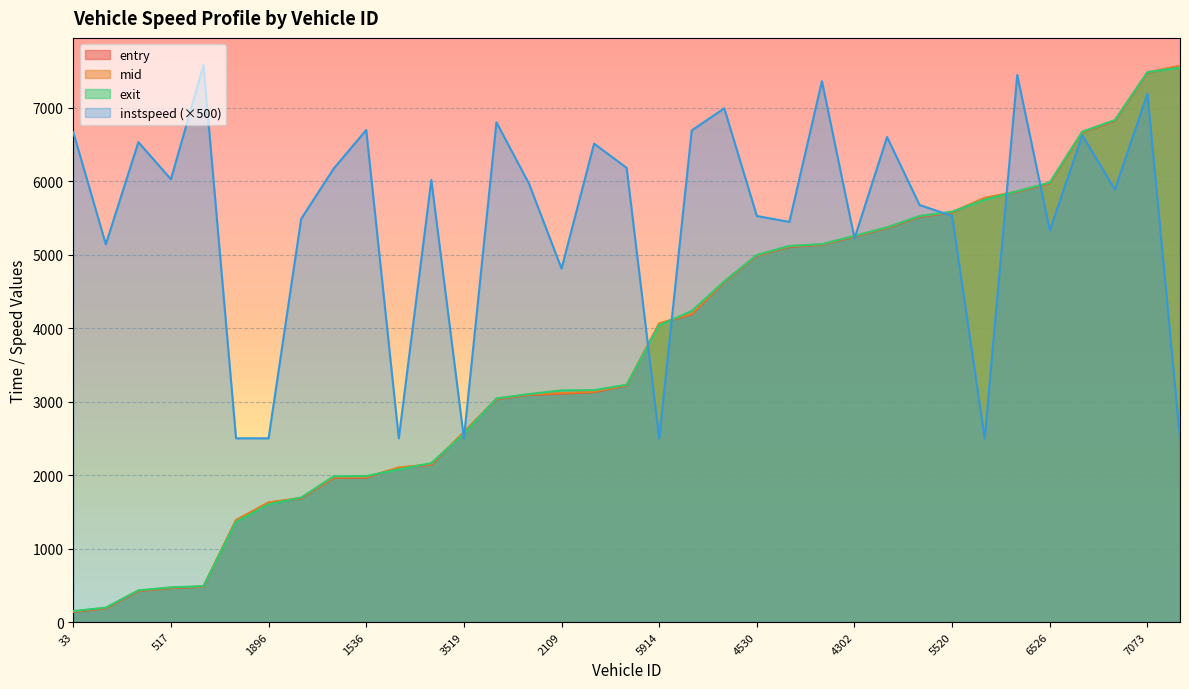

True or false: entry has more than 2 points higher than both neighbors.

False